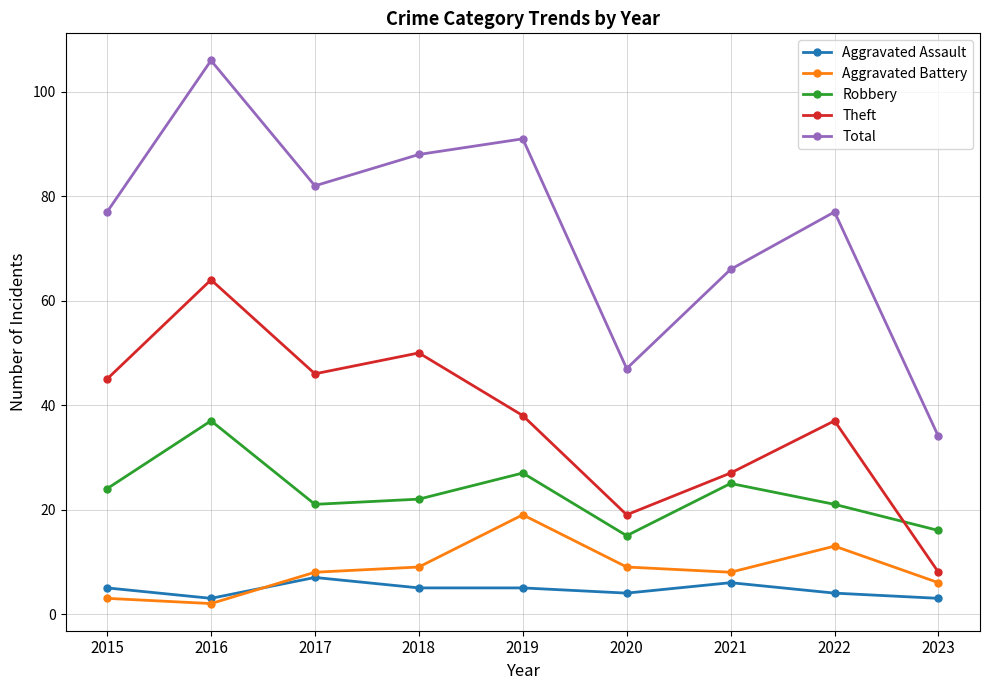

At which category does Robbery reach its first local peak?

2016